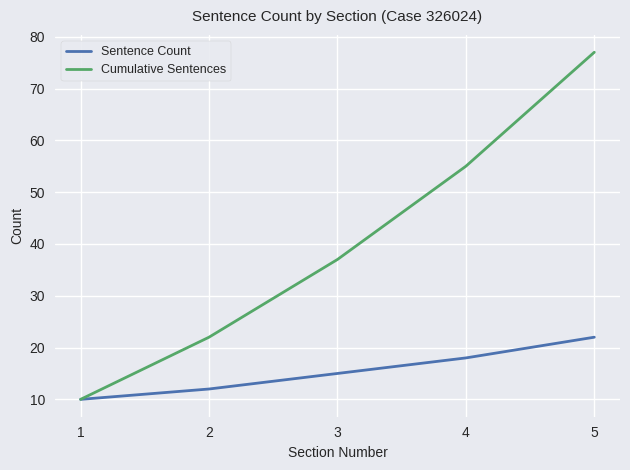

What is the maximum value for Cumulative Sentences?

77